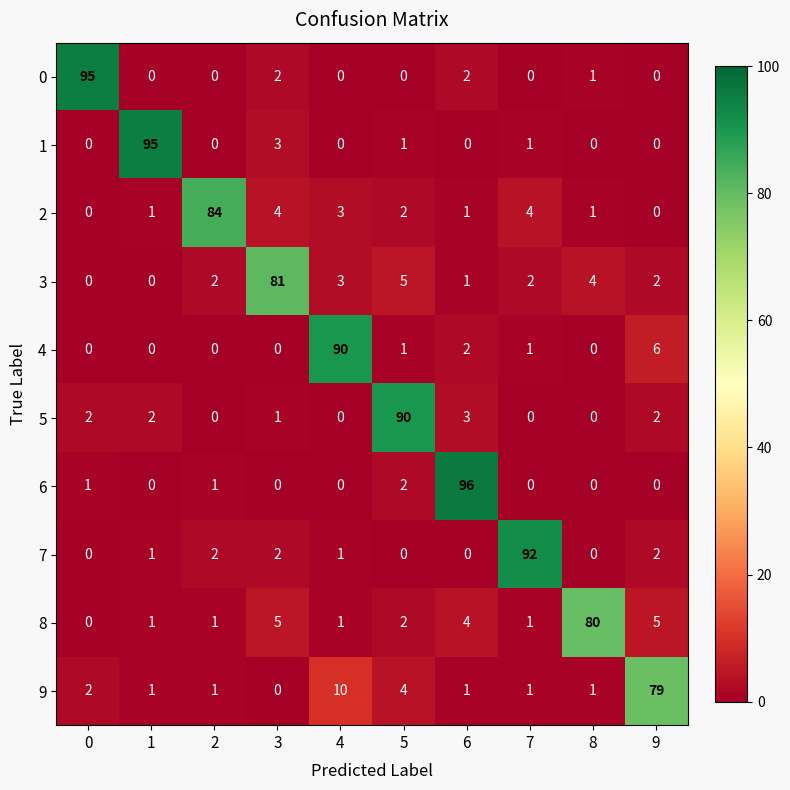

Is it true that 7 equals -49 at 5?

False